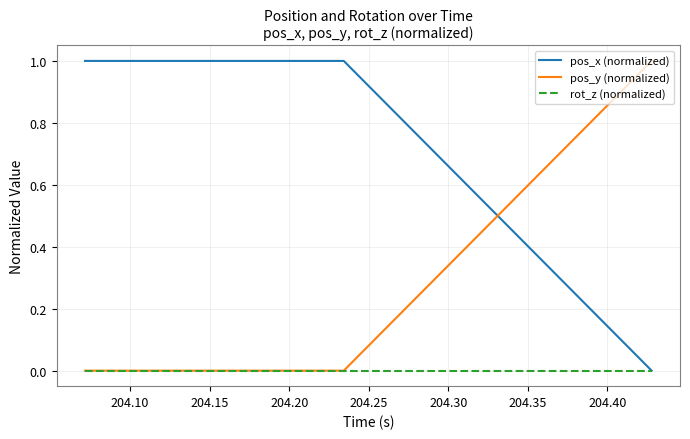

Which series has the largest total across all categories?

pos_x (normalized)